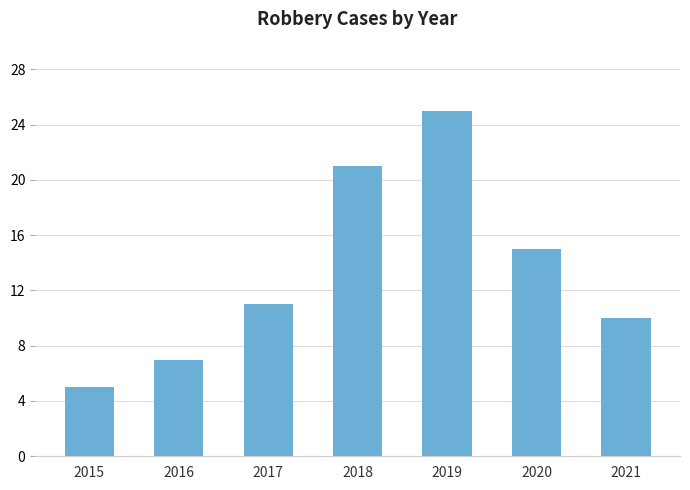

Reading right to left, what are all the values shown in this chart?

2021=10	2020=15	2019=25	2018=21	2017=11	2016=7	2015=5